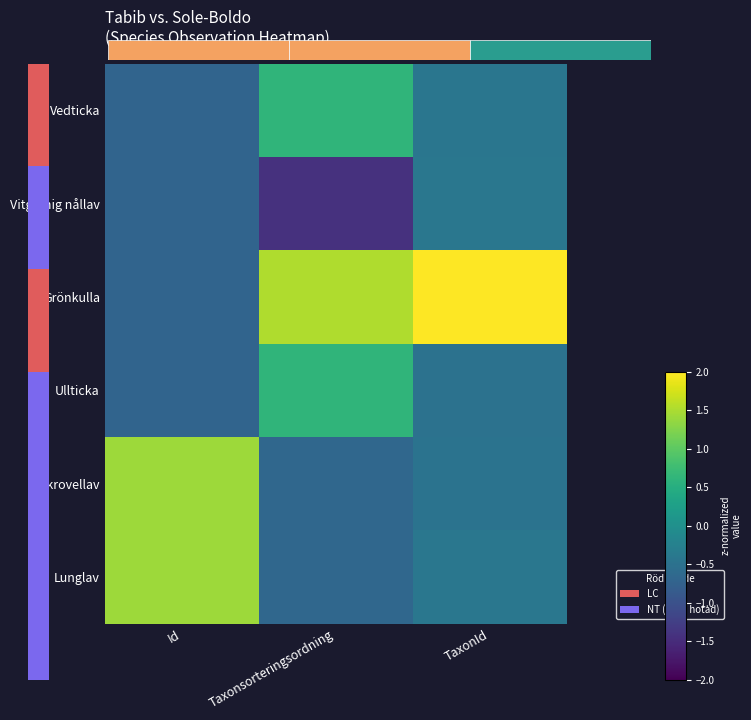

At how many categories does at least one series exceed 0?

3